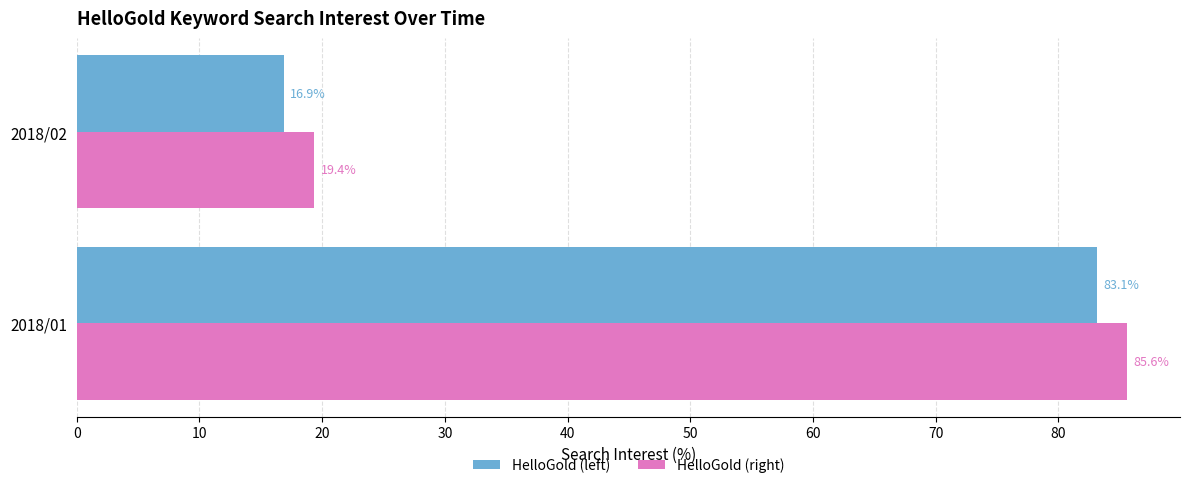

The HelloGold (right) series shows 19.4 at 2018/02. True or false?

True